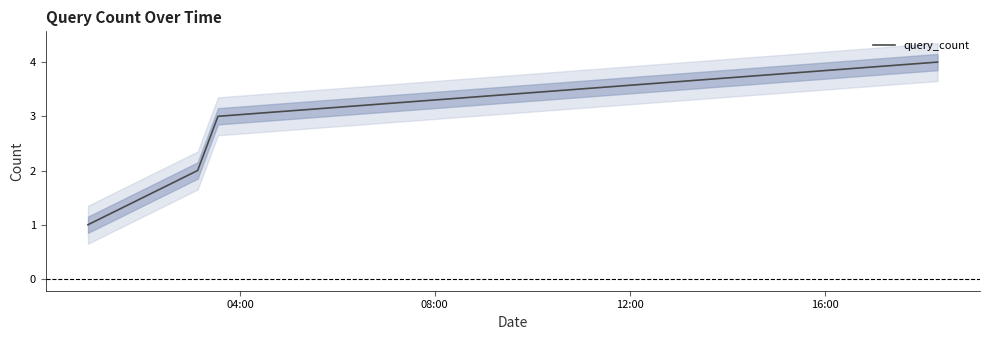

What is the maximum value for query_count?

4